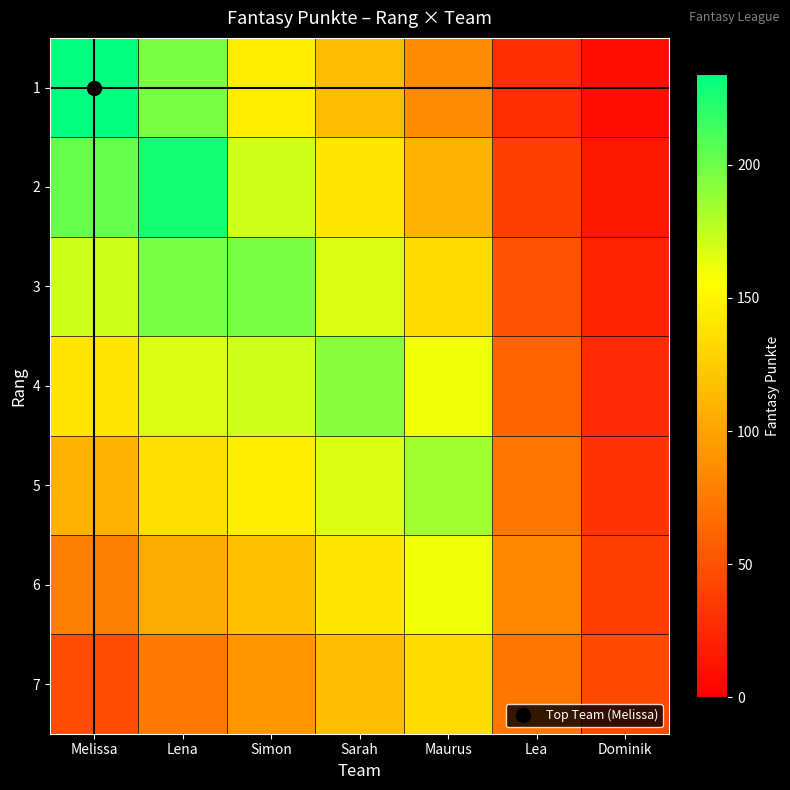

How many categories are shown in the chart?

7